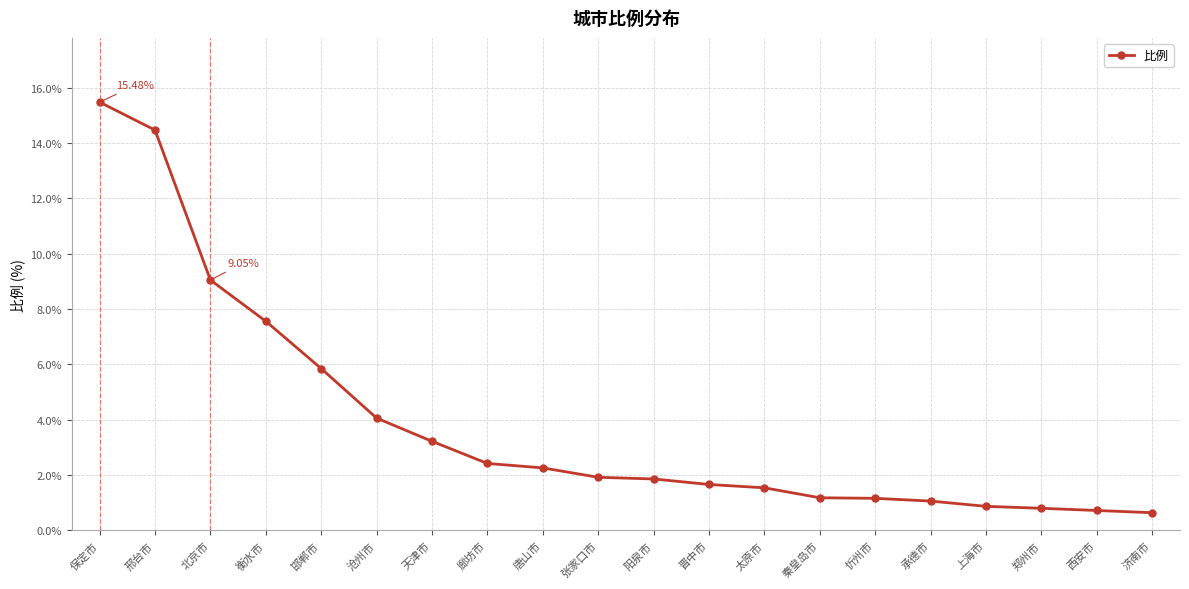

What is the difference between the values at 济南市 and 保定市?

14.8